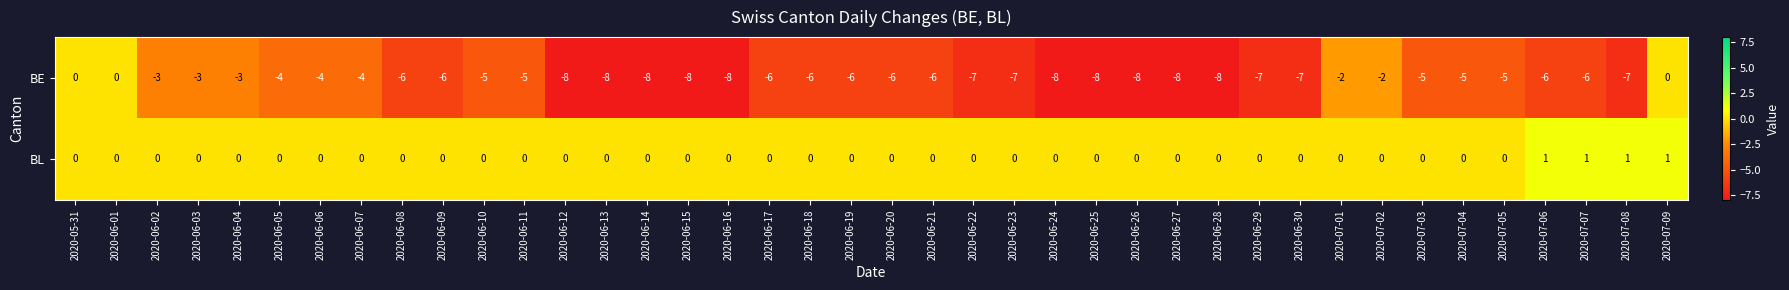

List the series in order of their peak value, lowest first.

BE, BL